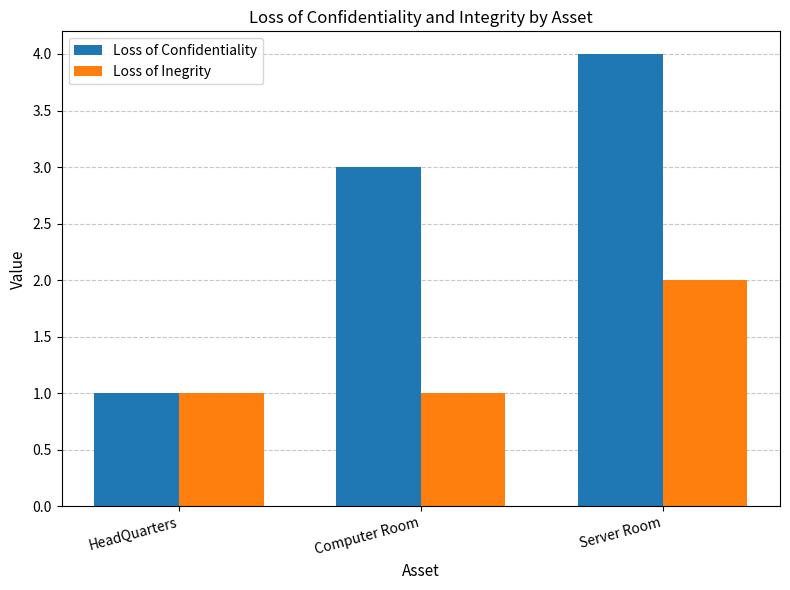

Rank the series at Computer Room from highest to lowest value.

Loss of Confidentiality, Loss of Inegrity